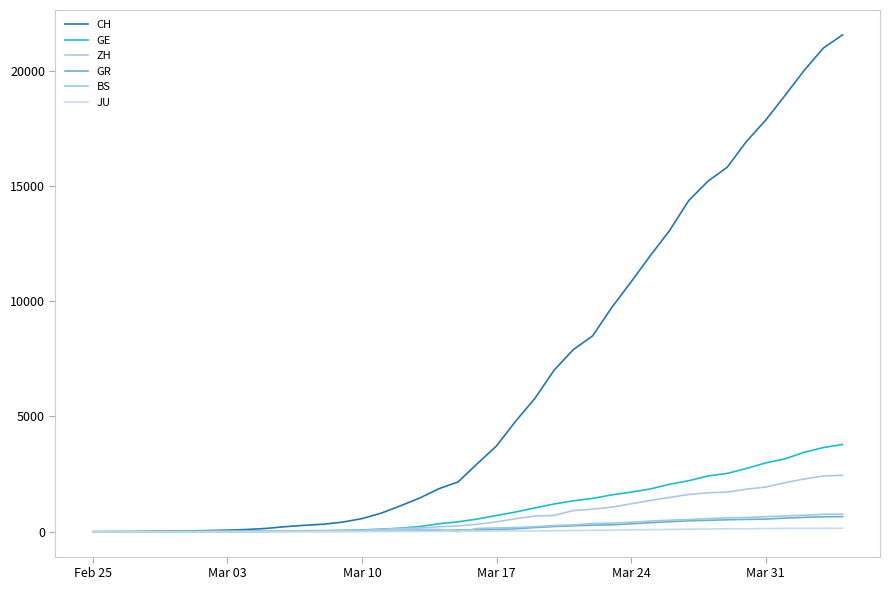

True or false: BS and ZH intersect in this chart.

False